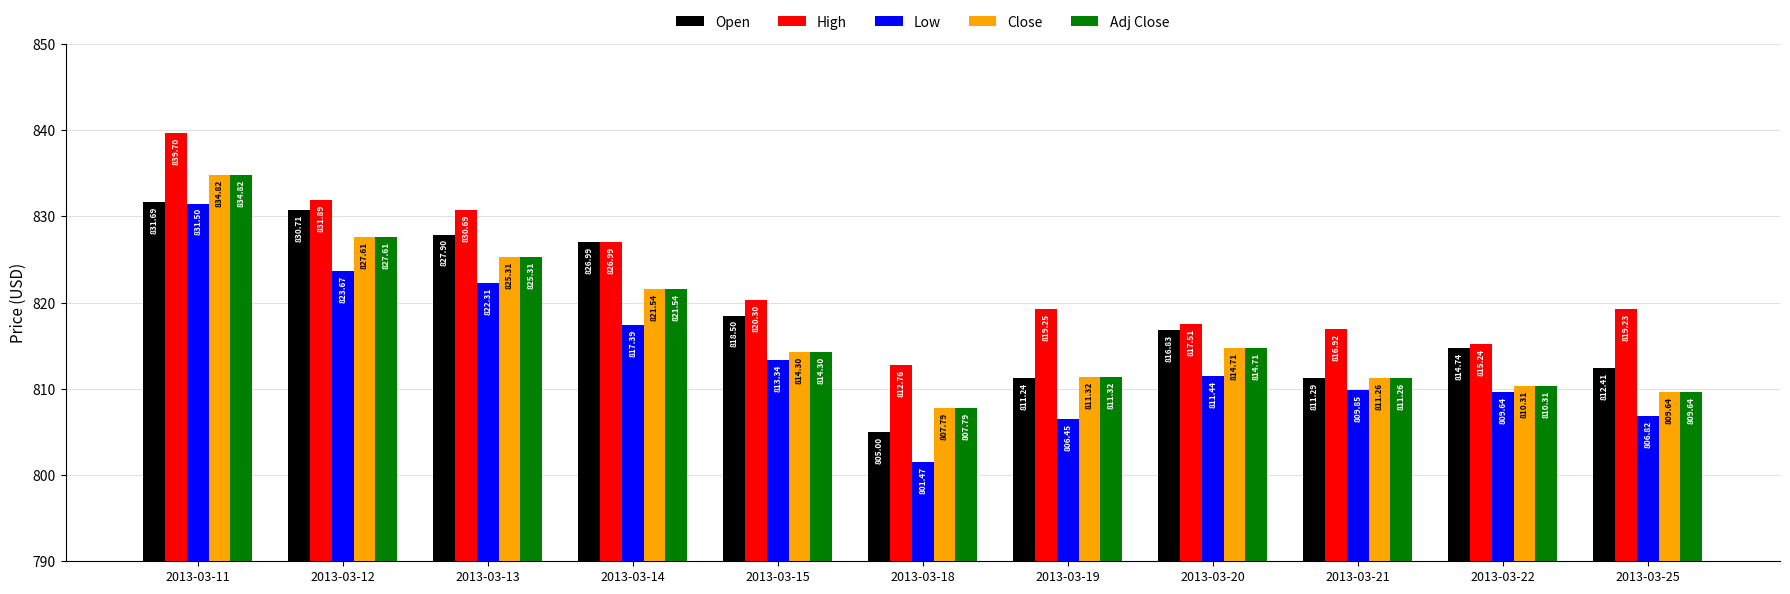

What is the greatest value displayed?

839.7